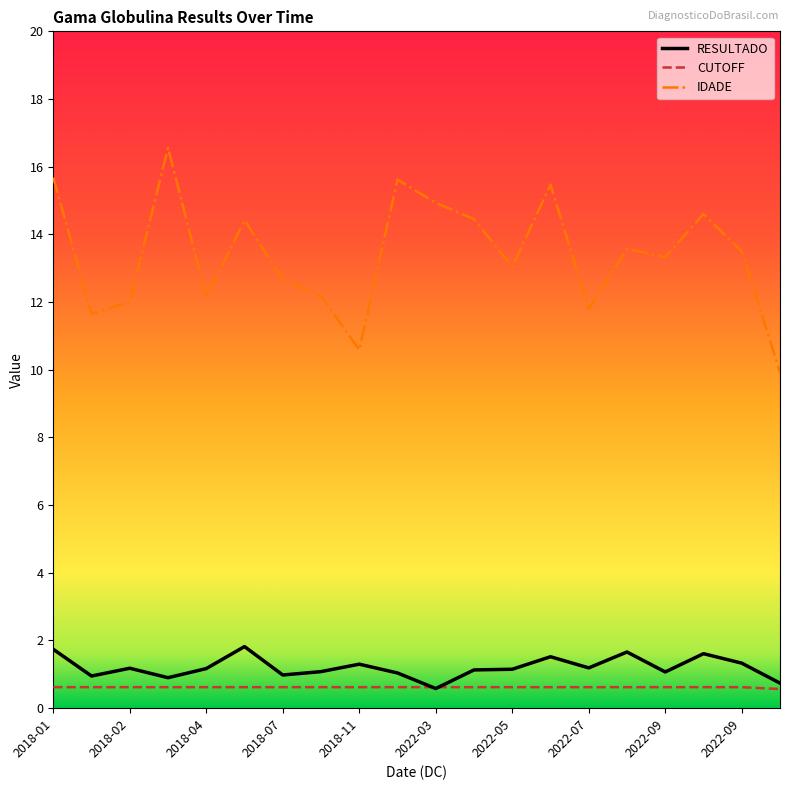

What is the minimum value shown in the chart?

0.6